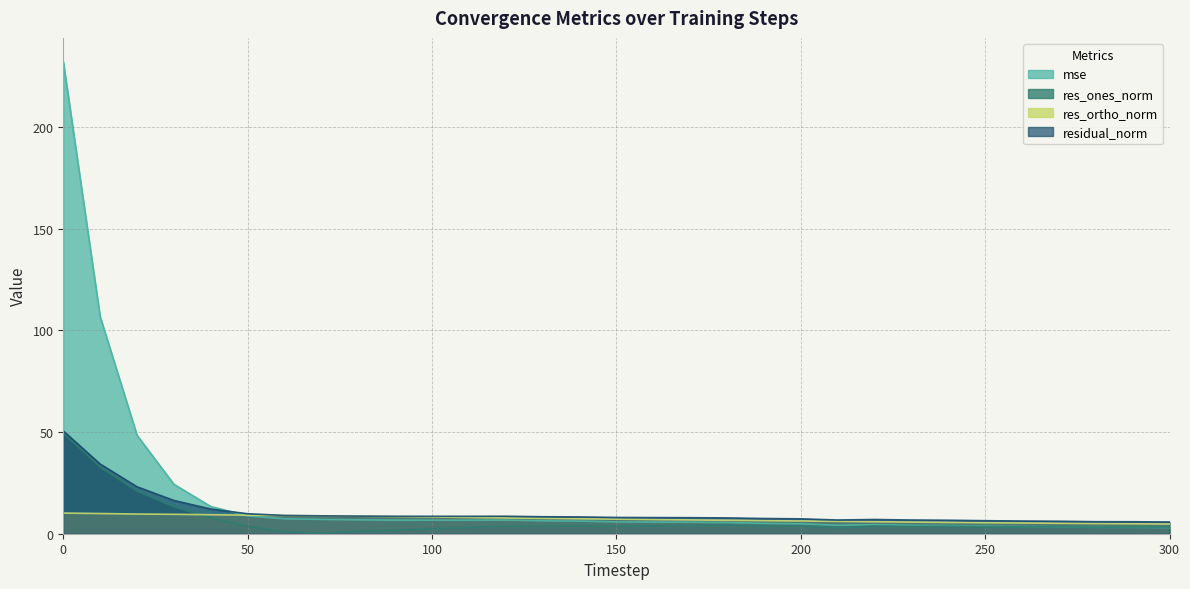

True or false: mse has a value of 5.6 at 170.

True